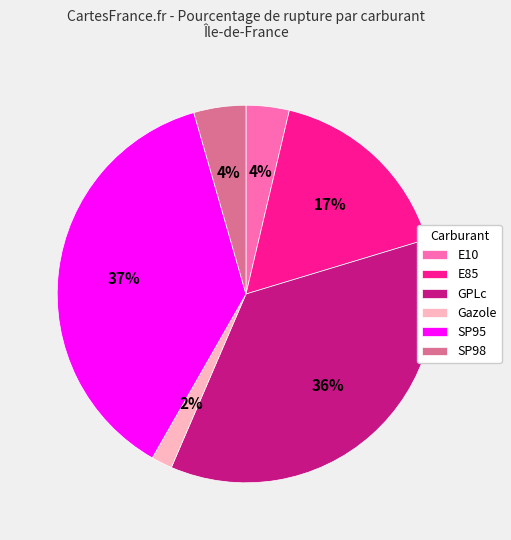

To the nearest percent, what portion does SP95 represent?

37%